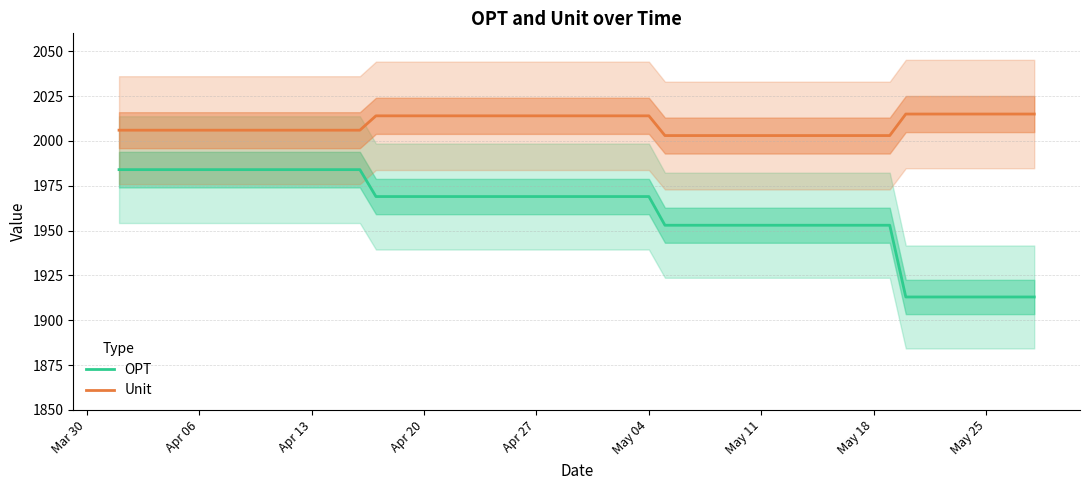

True or false: OPT and Unit intersect in this chart.

False